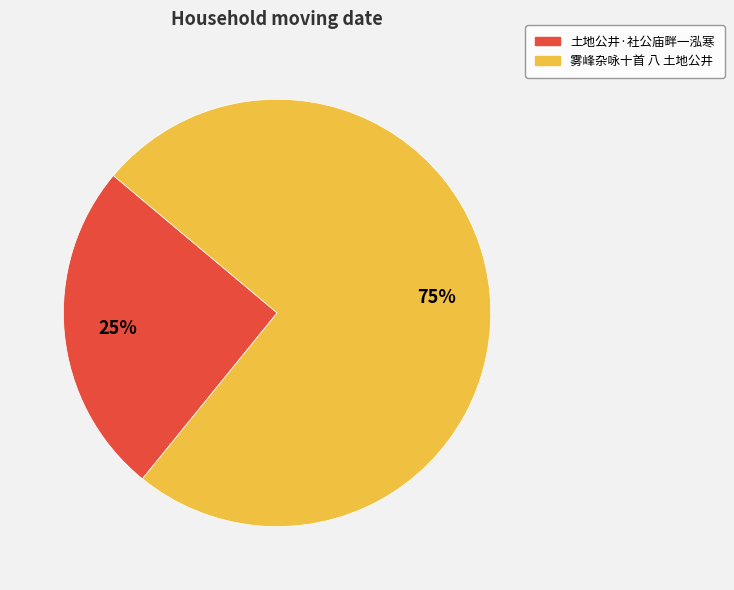

The 雾峰杂咏十首 八 土地公井 slice represents 69% of the pie. True or false?

False